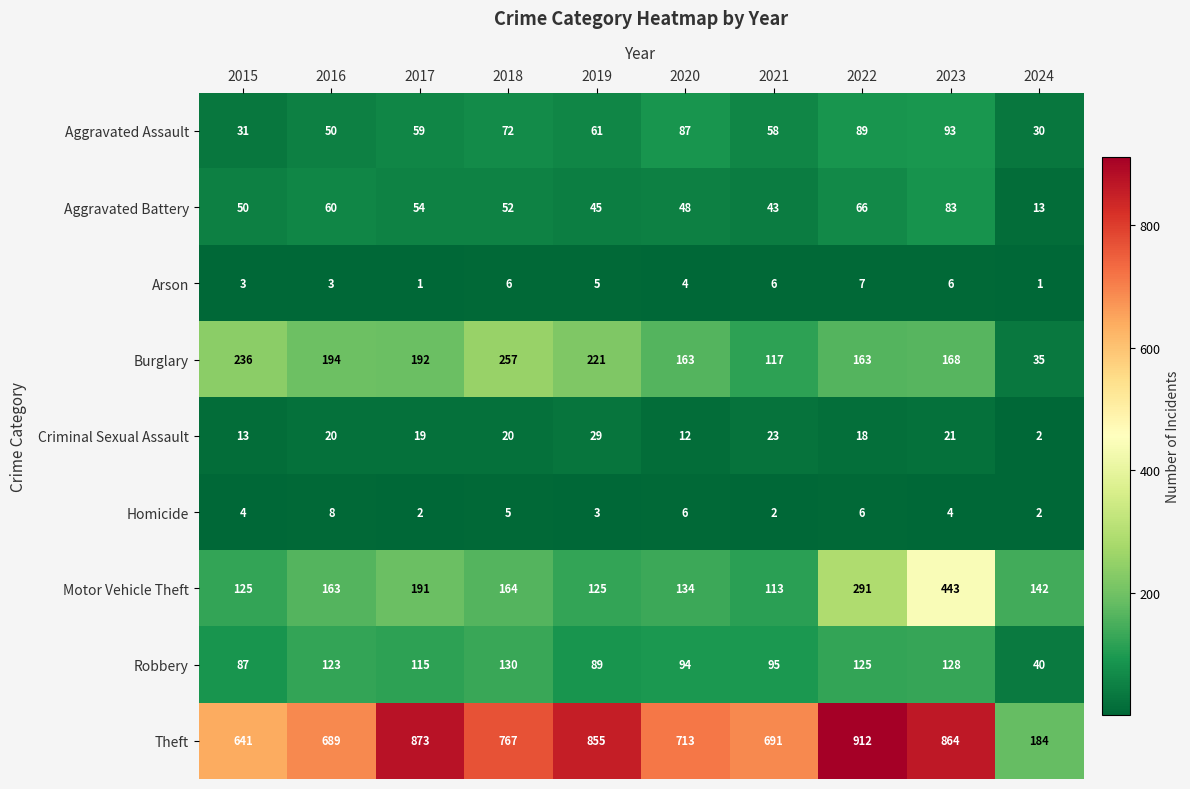

Rank the series at 2016 from highest to lowest value.

Theft, Burglary, Motor Vehicle Theft, Robbery, Aggravated Battery, Aggravated Assault, Criminal Sexual Assault, Homicide, Arson